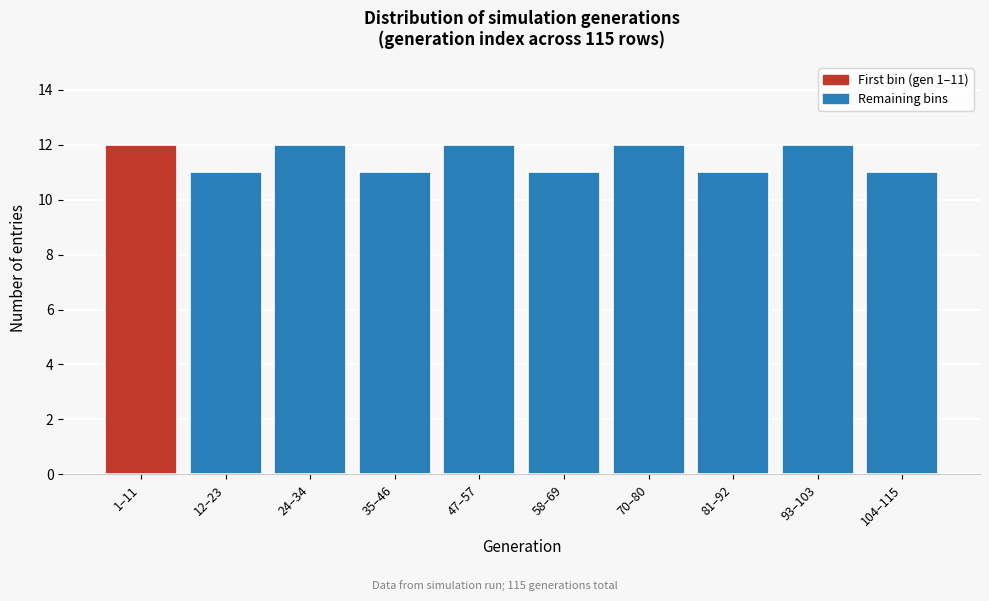

Reading left to right, transcribe all the data shown in this chart.

12	11	12	11	12	11	12	11	12	11